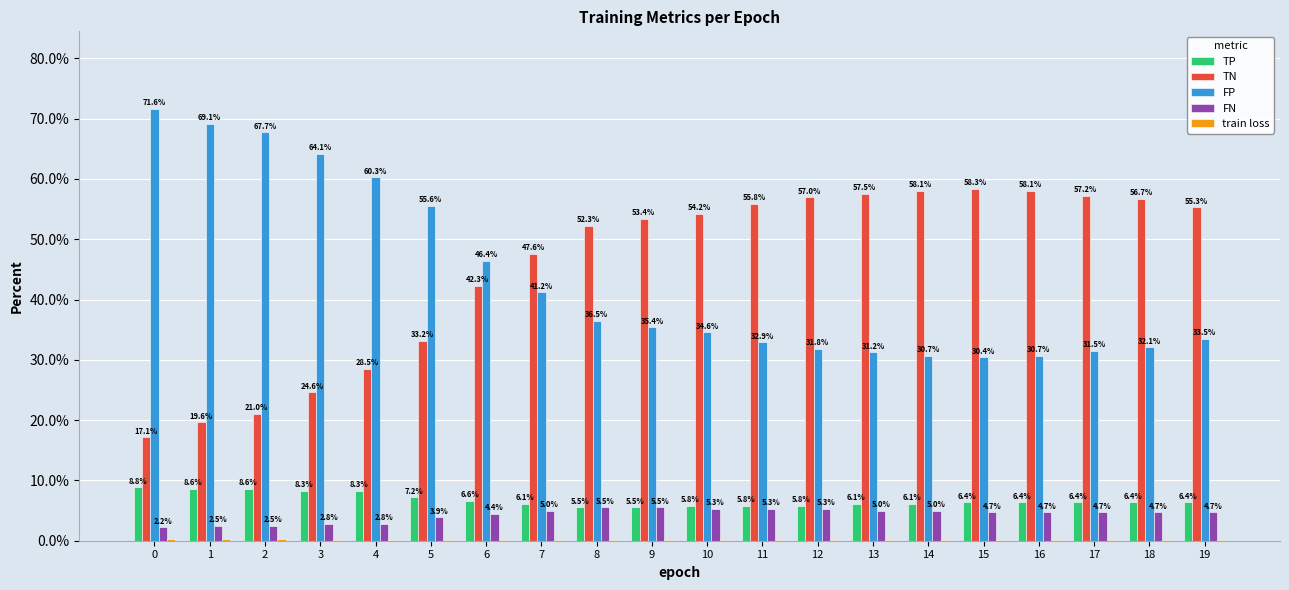

True or false: FN has a value of 4.7 at 18.

True